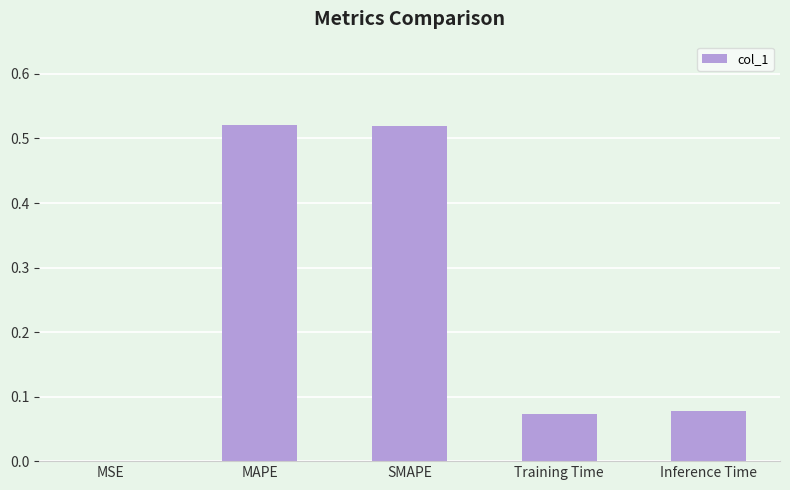

Which has a higher value, Inference Time or MSE?

Inference Time